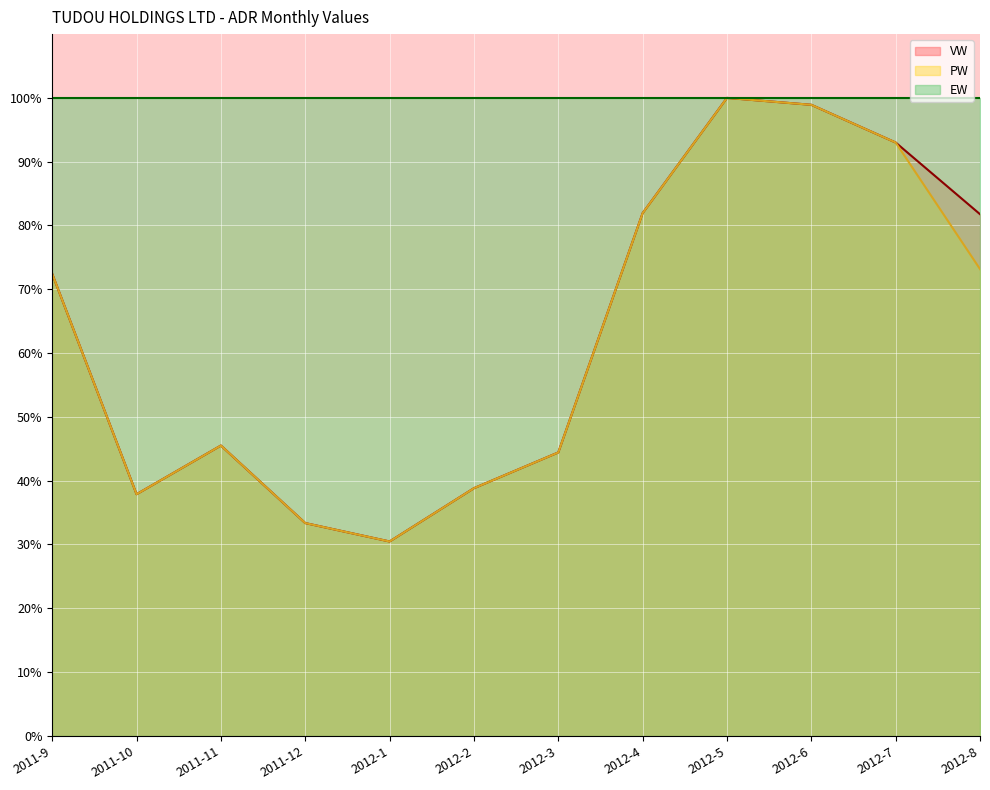

Which has a higher value, 2012-3 or 2011-9?

2011-9